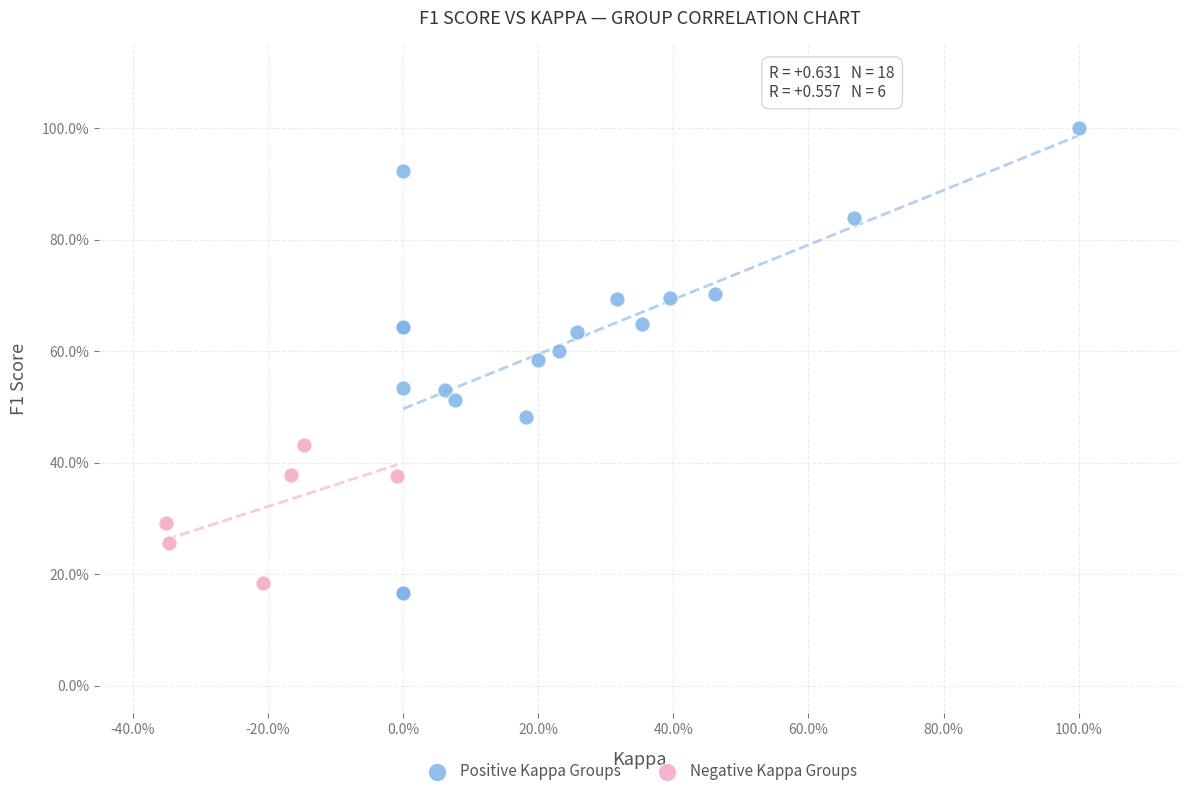

Which series contains the highest Y value?

Positive Kappa Groups